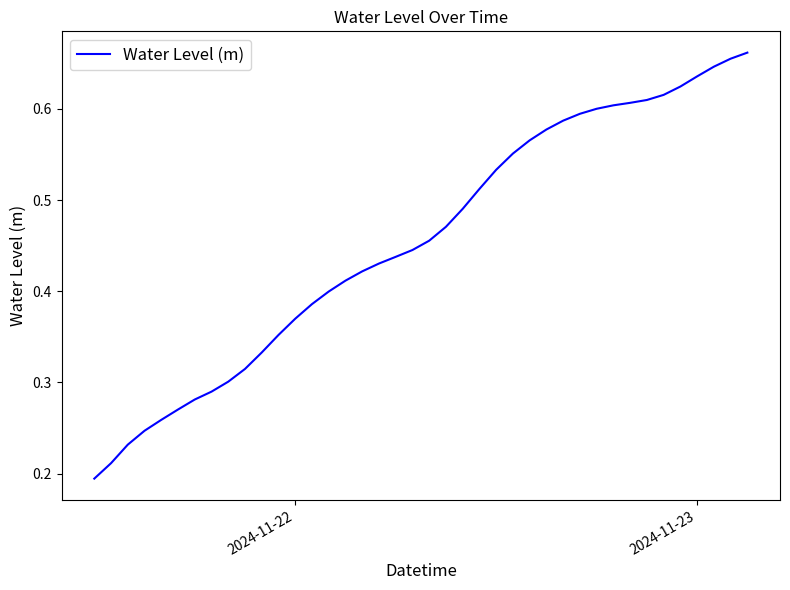

Does the chart display data point markers on the line(s)?

No